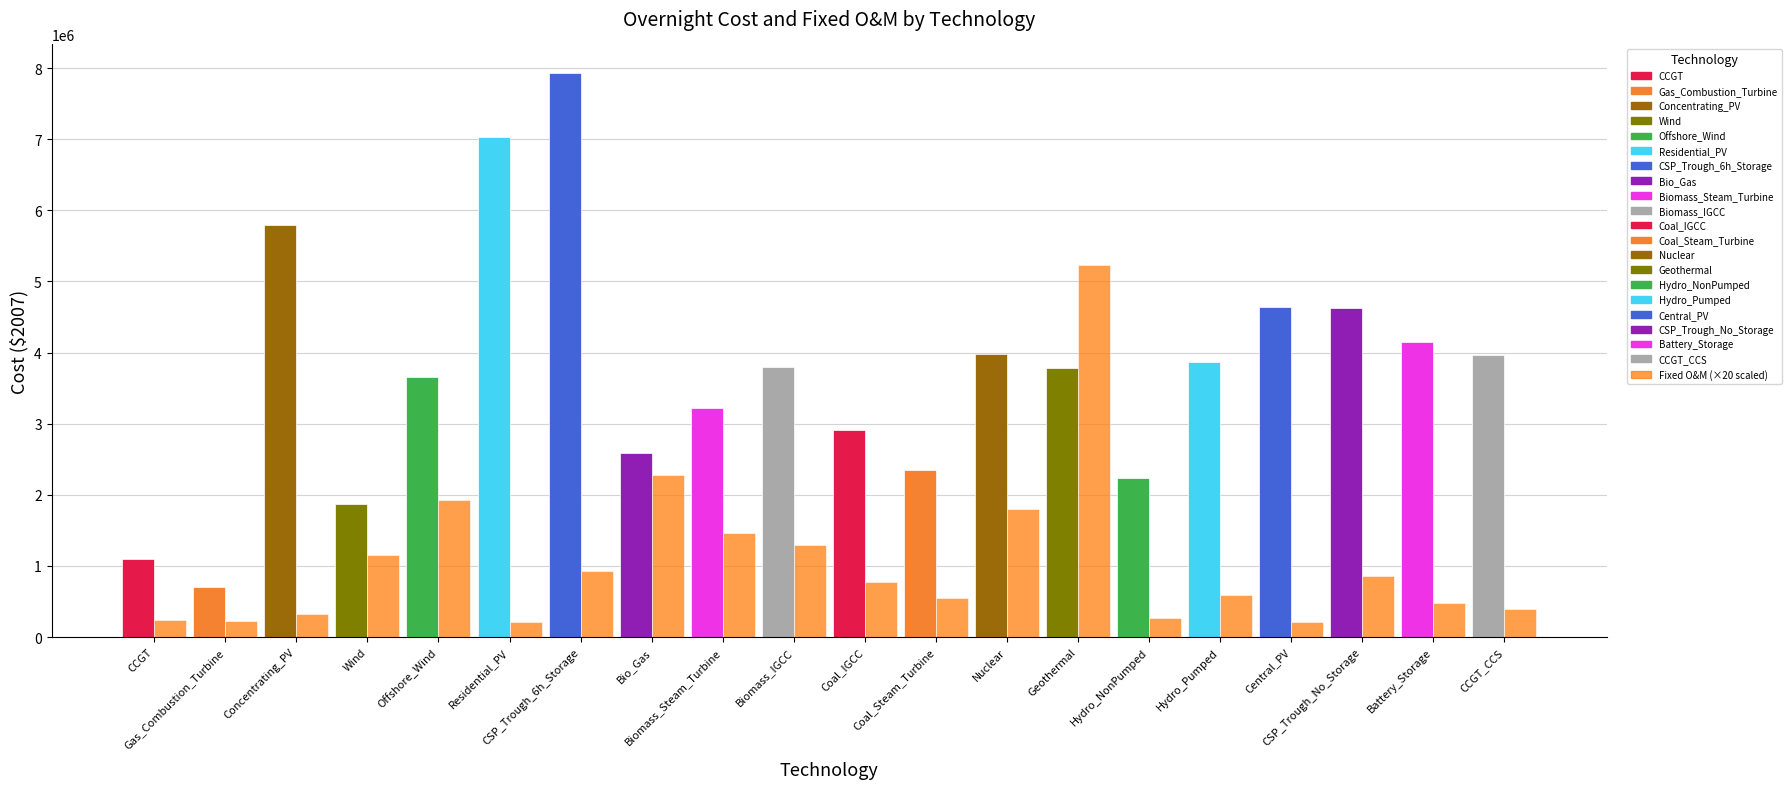

Approximately how many times larger is the value at CCGT compared to Residential_PV?

0.2